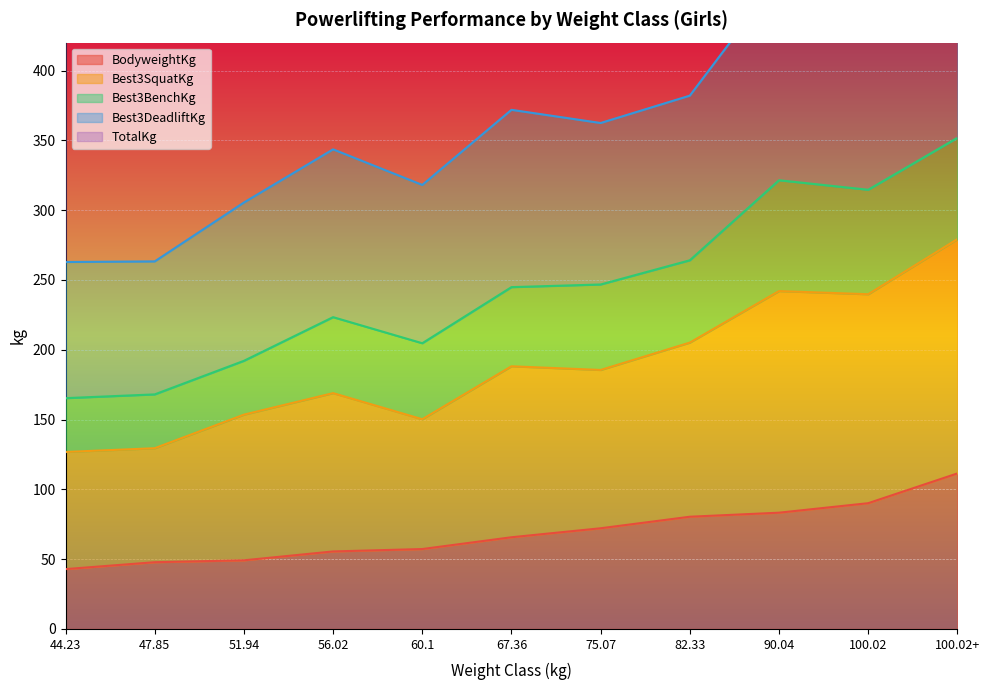

True or false: Best3SquatKg and BodyweightKg cross at least once.

False